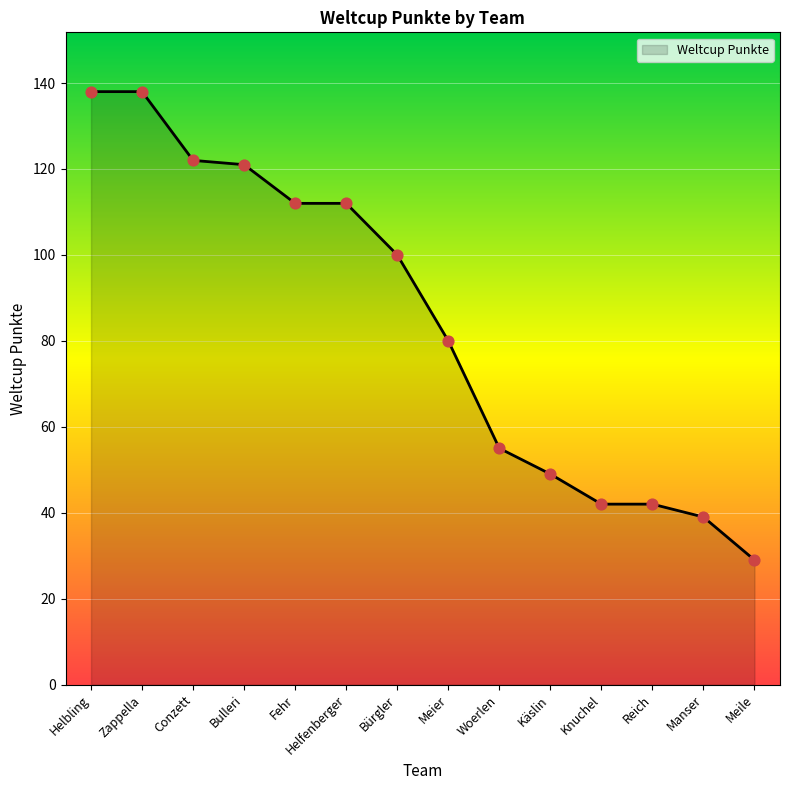

Which has a higher value, Meile or Meier?

Meier